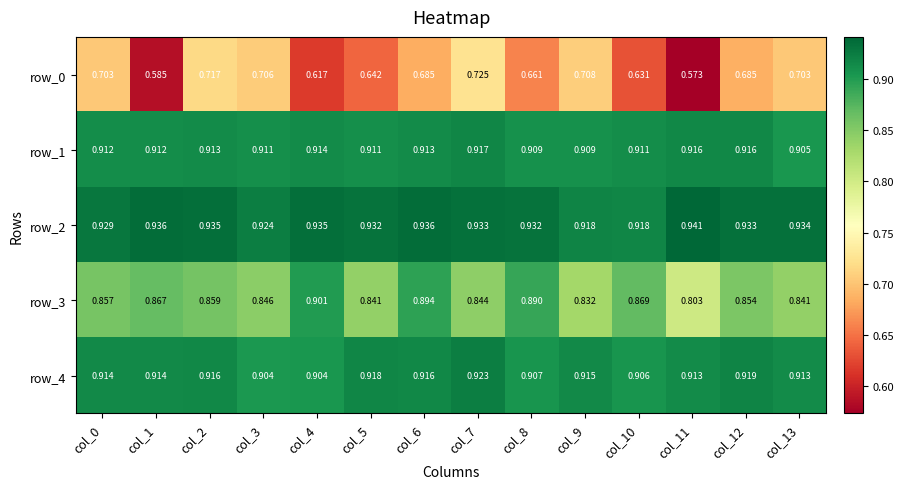

Between col_4 and col_5, which series saw the biggest shift?

row_3